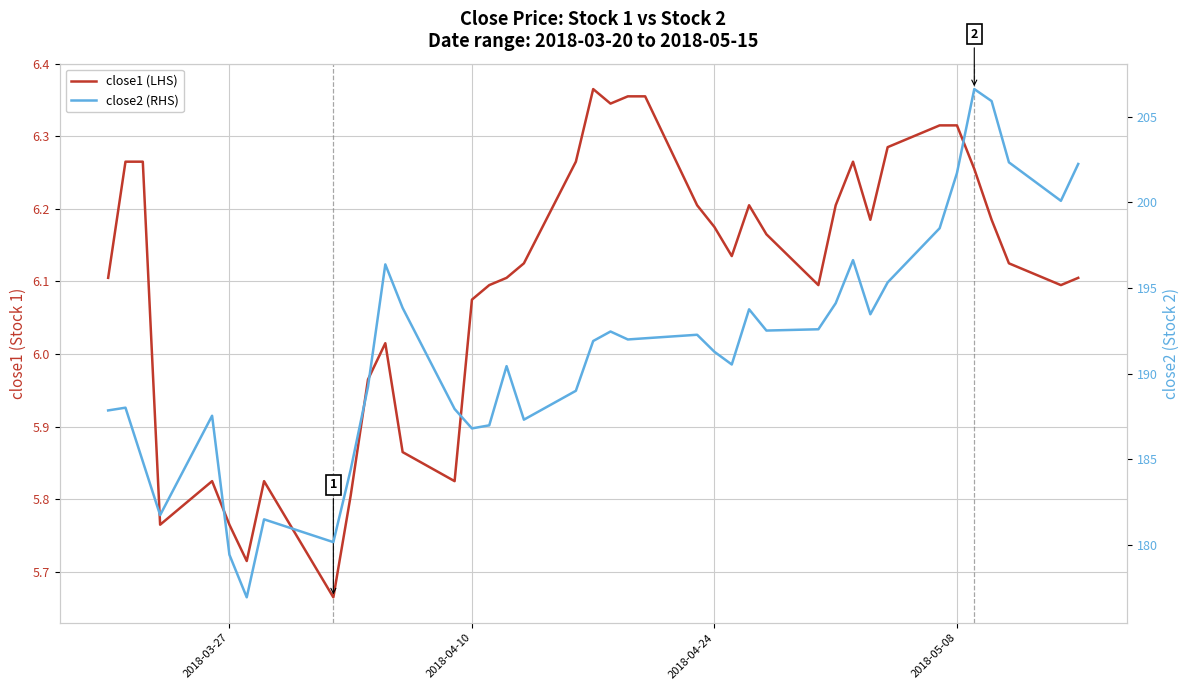

Is it true that close1 (LHS) equals 4.0 at 35?

False